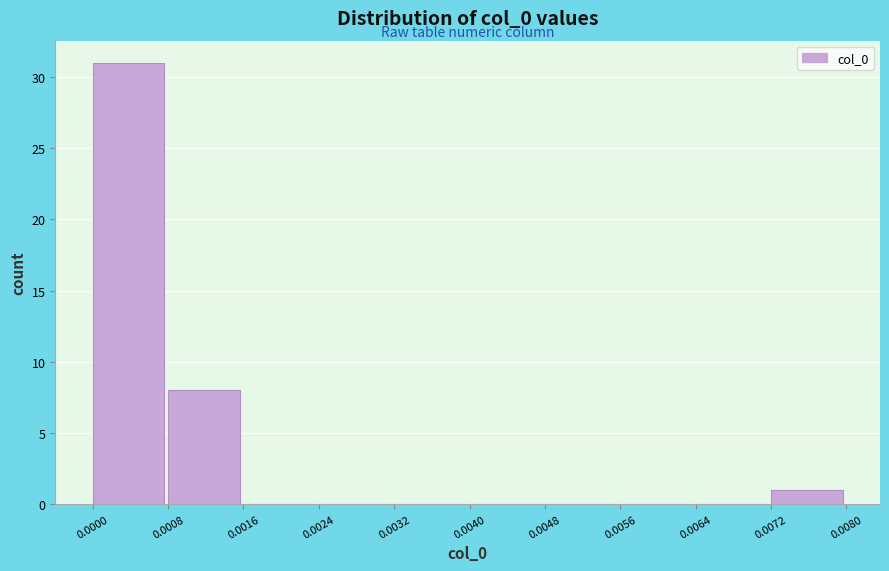

Reading left to right, list every bar in this chart as the range it spans on the x-axis followed by its height. The values are not printed on the chart, so give them approximately, as read against the axis.

0.0000 to 0.0008: 31
0.0008 to 0.0016: 8
0.0016 to 0.0024: 0
0.0024 to 0.0032: 0
0.0032 to 0.0040: 0
0.0040 to 0.0048: 0
0.0048 to 0.0056: 0
0.0056 to 0.0064: 0
0.0064 to 0.0072: 0
0.0072 to 0.0080: 1